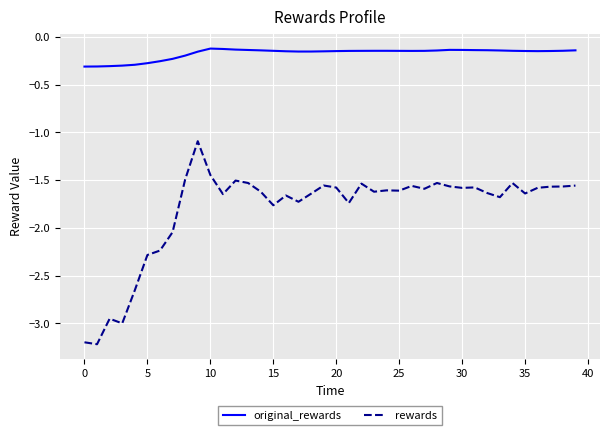

True or false: rewards and original_rewards cross at least once.

False